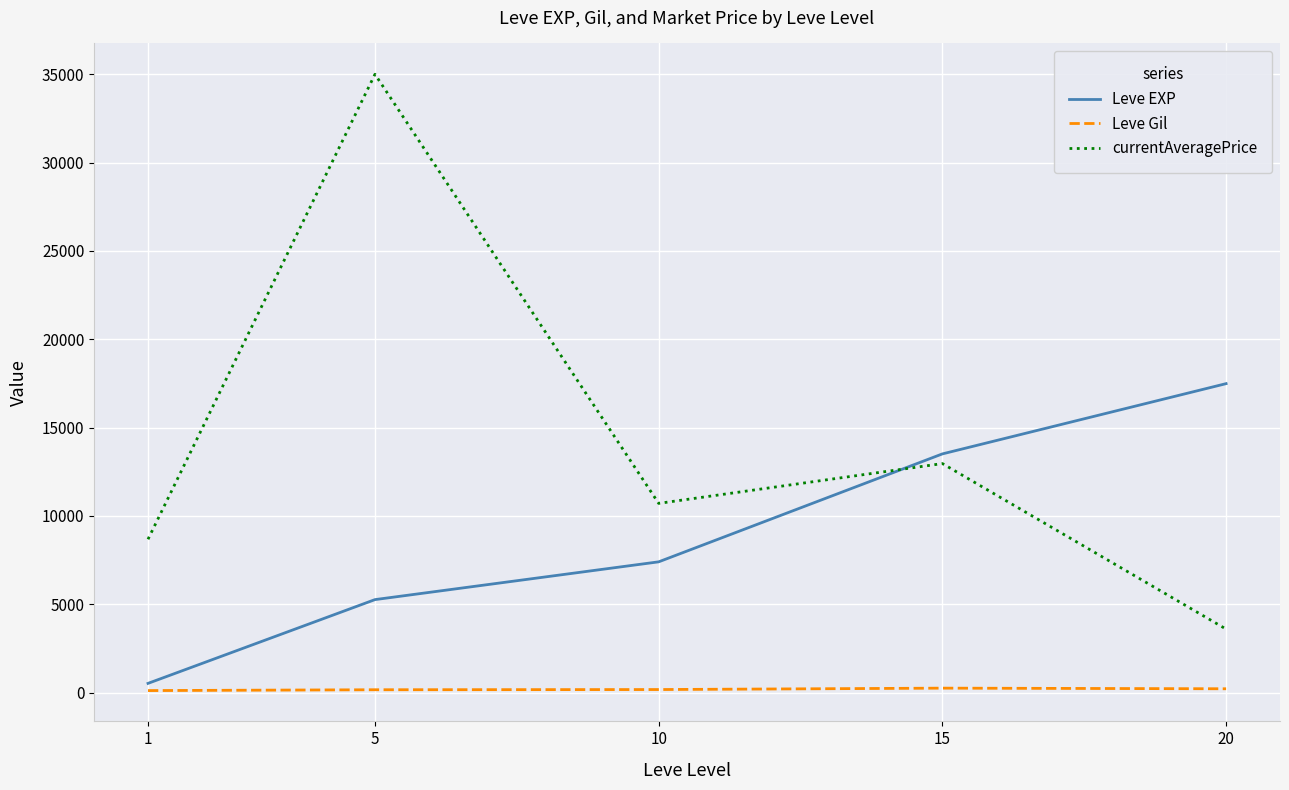

What is the difference between the maximum and minimum values in the Leve Gil series?

137.3